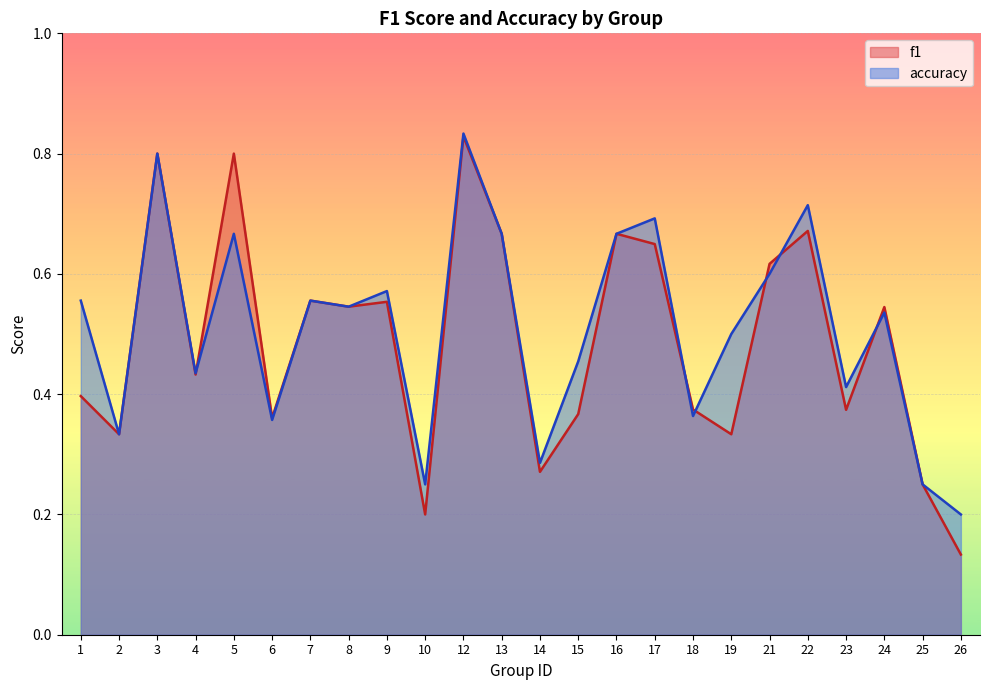

Where is the first local maximum for f1?

3